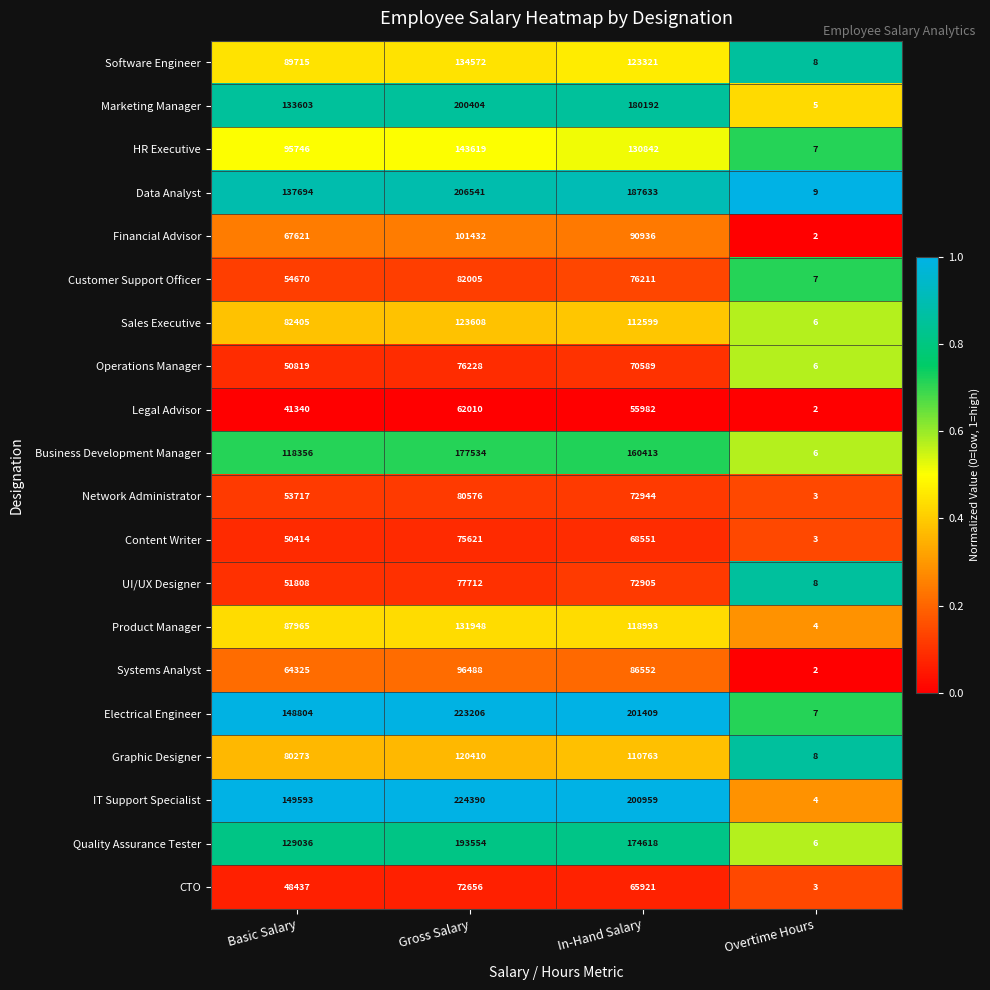

Which series has the largest total across all categories?

IT Support Specialist